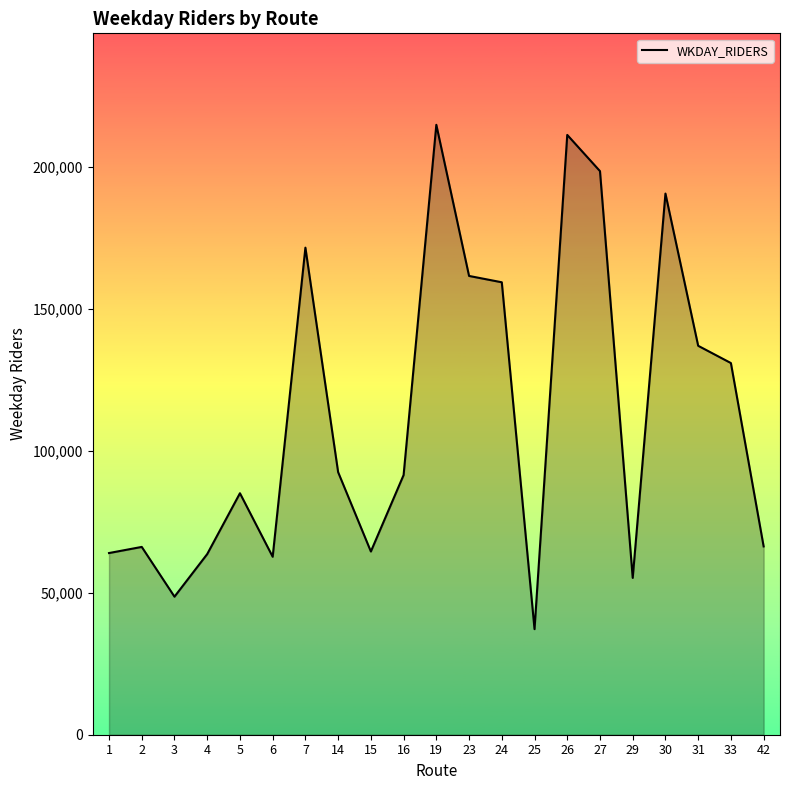

The value at 26 is 211320. True or false?

True